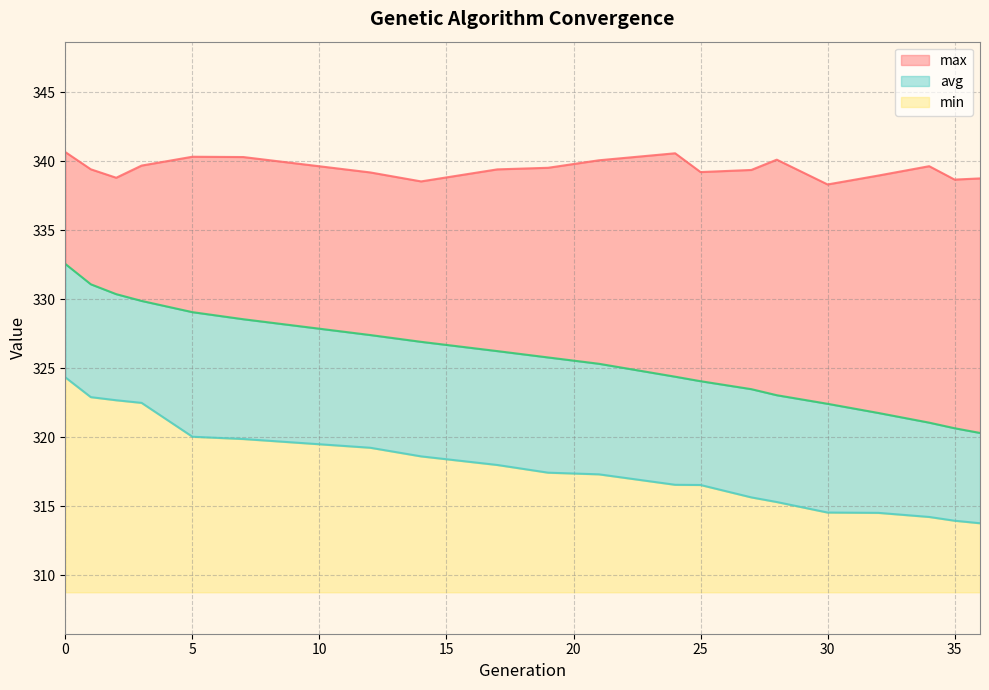

Is it true that min equals 320.0 at 5?

True